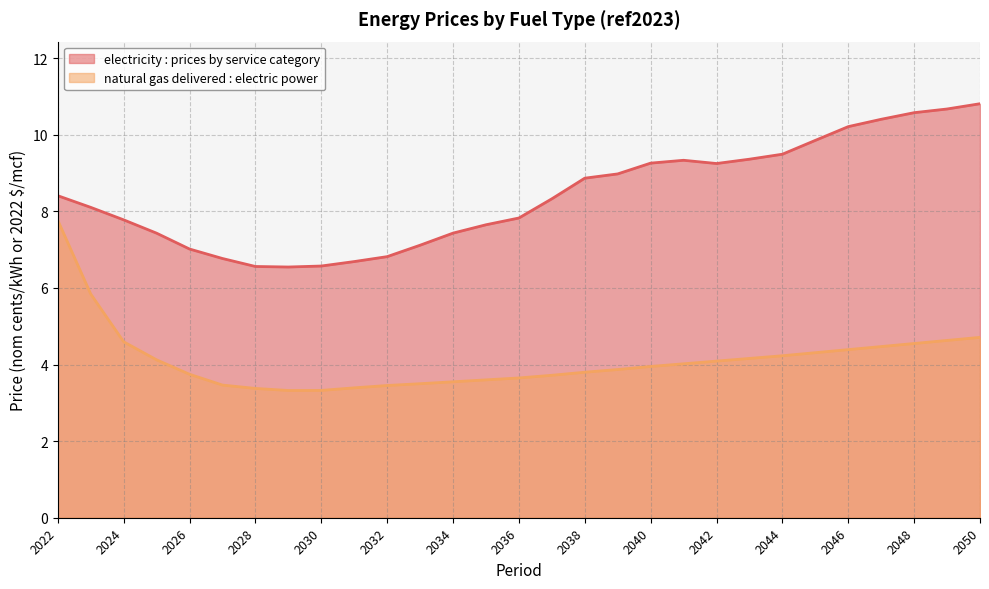

True or false: natural gas delivered : electric power and electricity : prices by service category intersect in this chart.

False